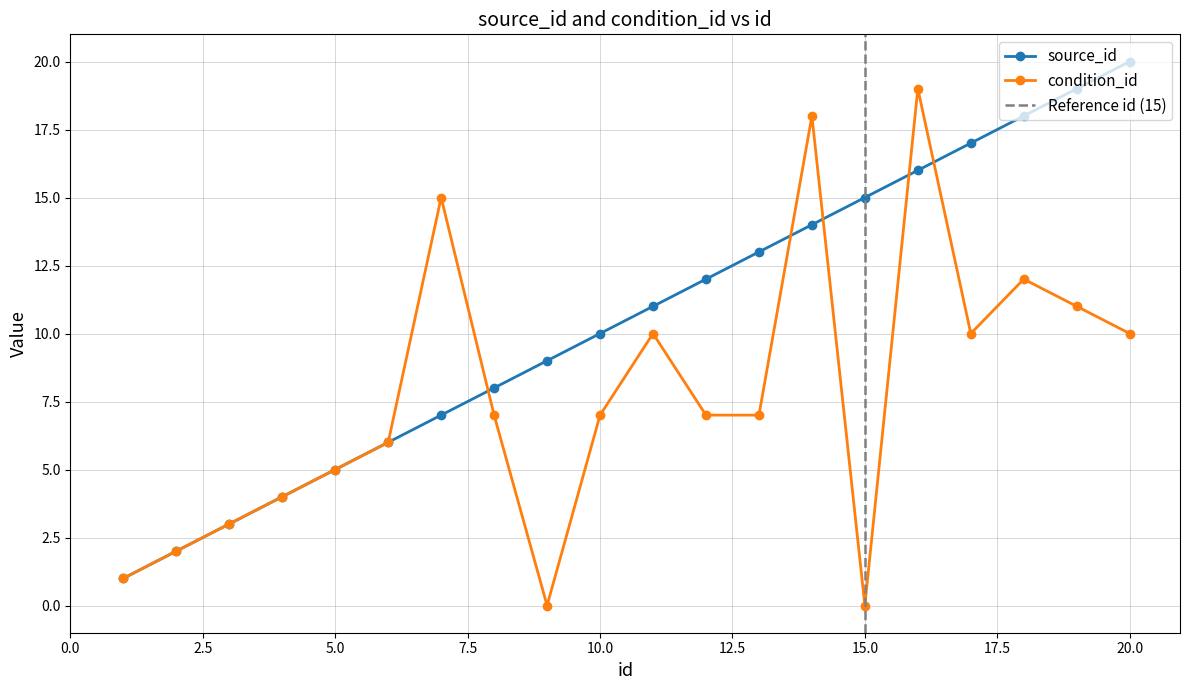

What is the difference between the second highest and minimum values in the source_id series?

18